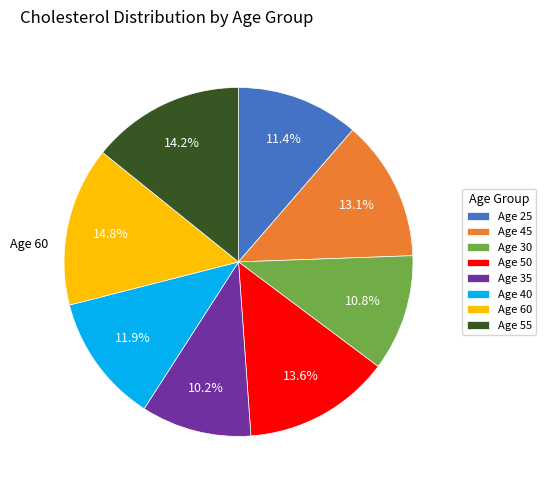

Is there any slice that represents more than half of the pie?

No